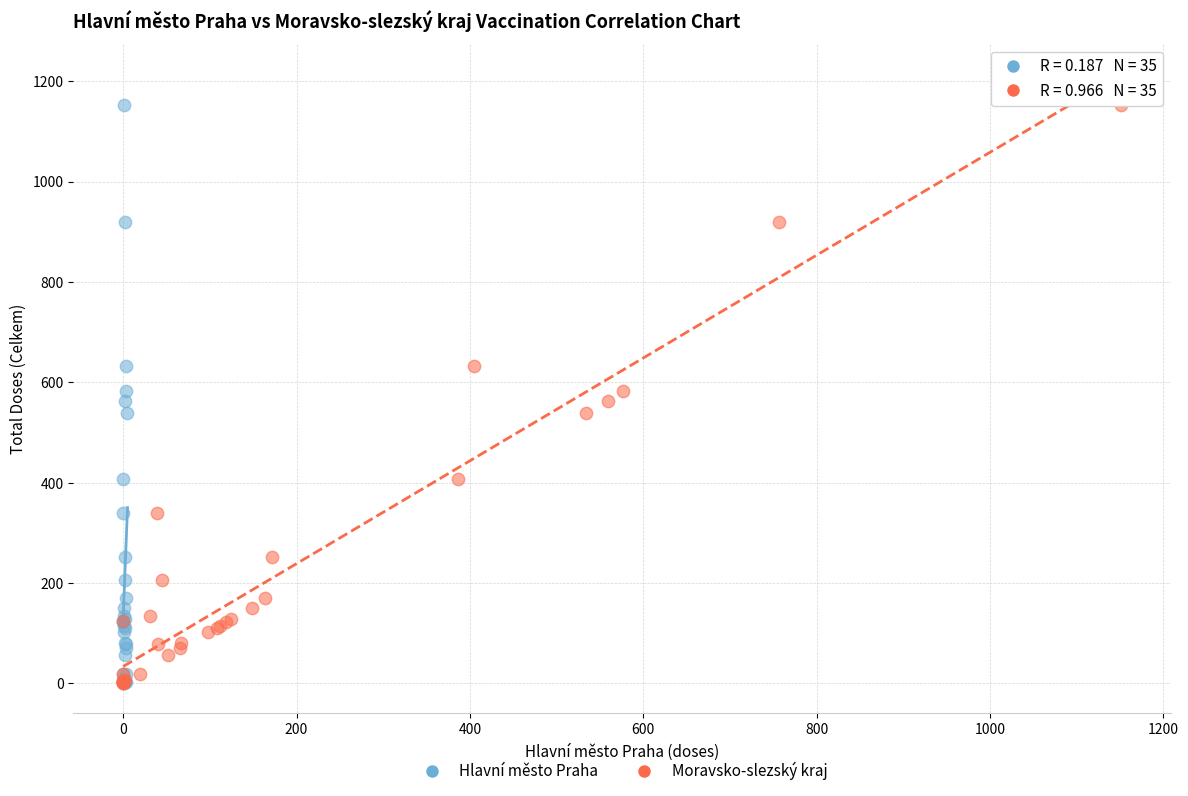

What are all the series names shown in the legend?

Hlavní město Praha, Moravsko-slezský kraj